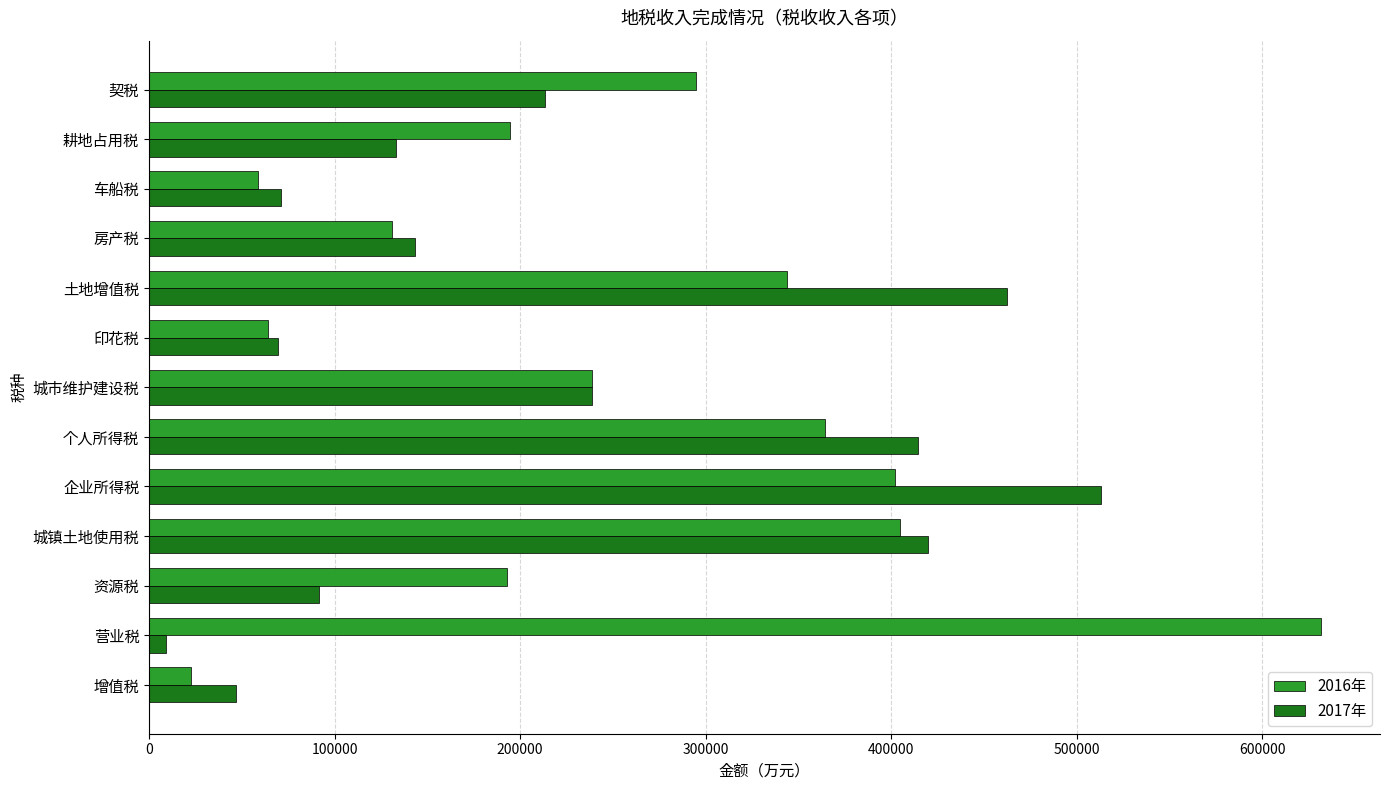

True or false: 2016年 has a value of 575699 at 个人所得税.

False